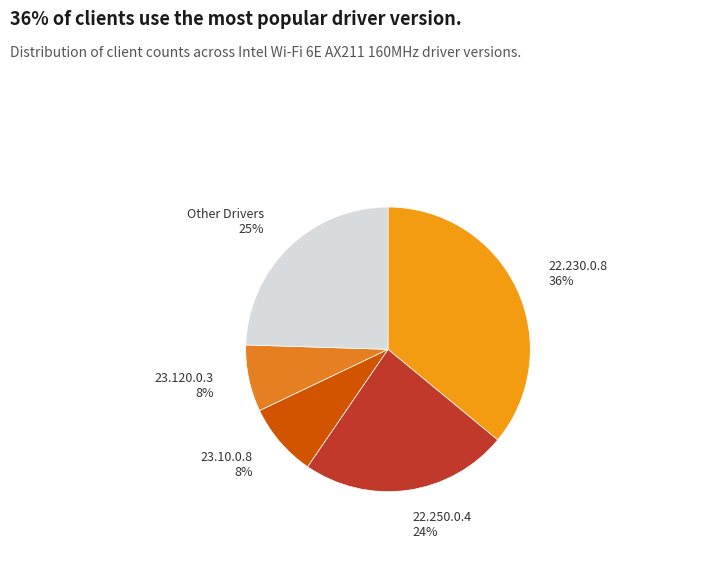

True or false: 23.120.0.3 accounts for 21% of the total.

False